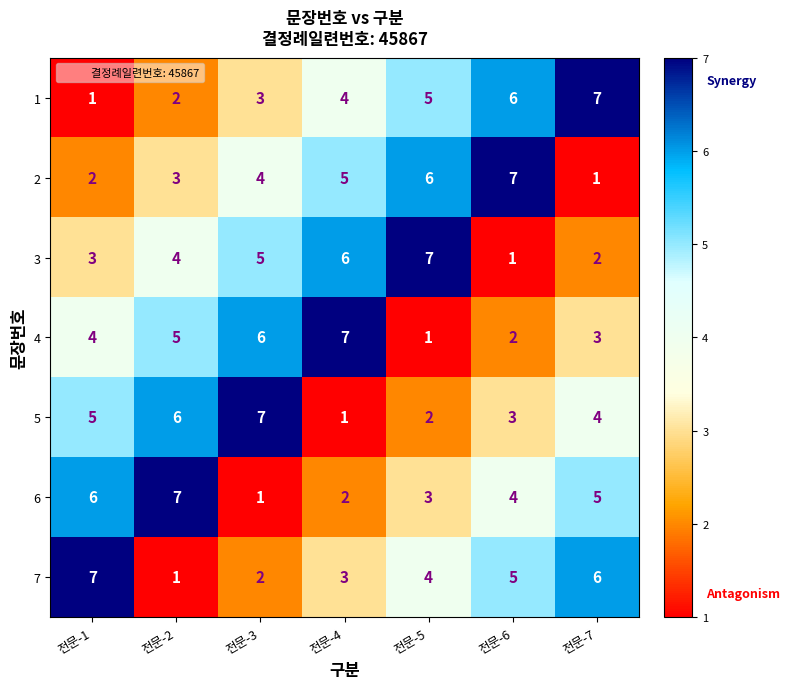

List the labels in order of 1 value, largest first.

전문-7, 전문-6, 전문-5, 전문-4, 전문-3, 전문-2, 전문-1